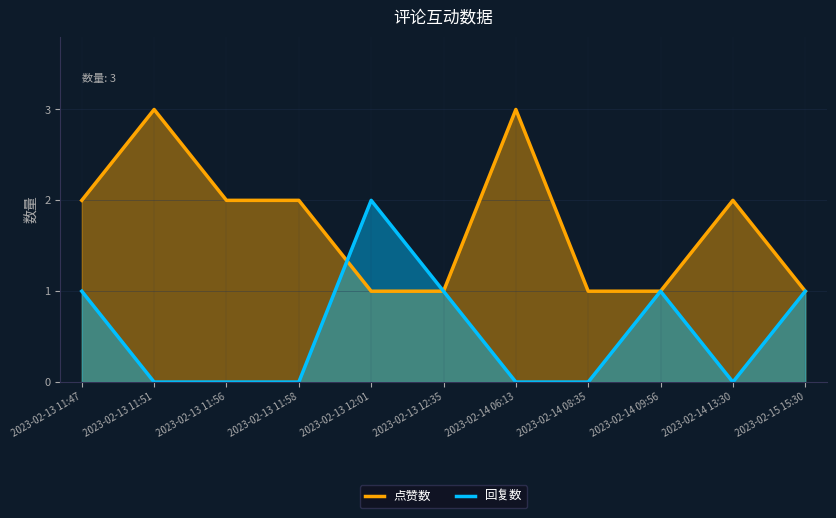

What is the average value of the 回复数 series?

1